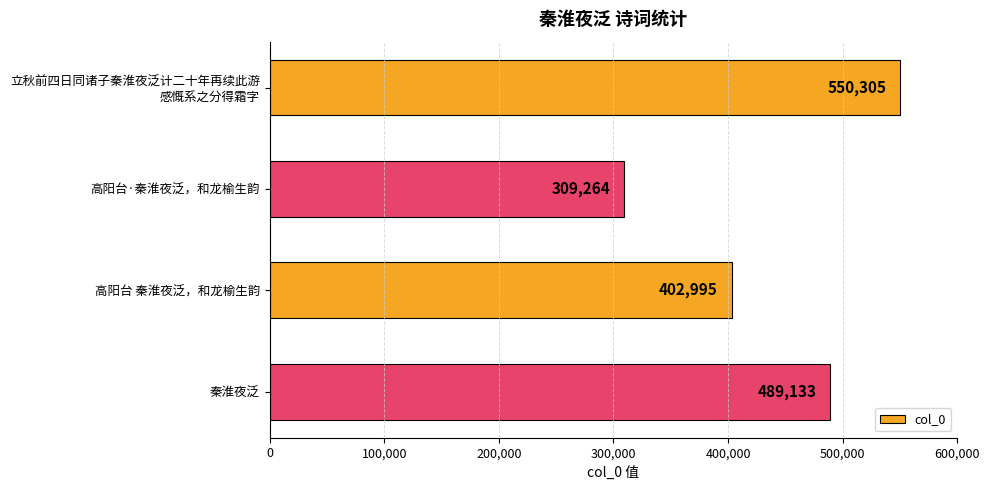

What is the label of the 2nd bar from the top?

高阳台·秦淮夜泛，和龙榆生韵